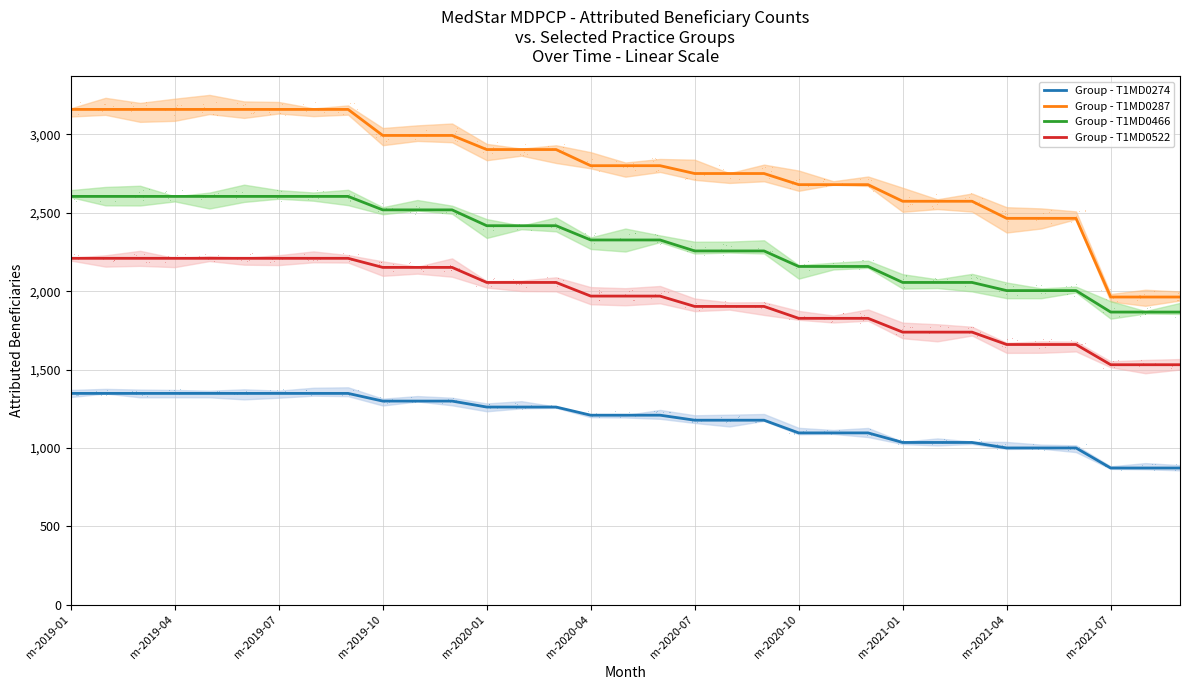

What is the sum of all Group - T1MD0274 values?

38979